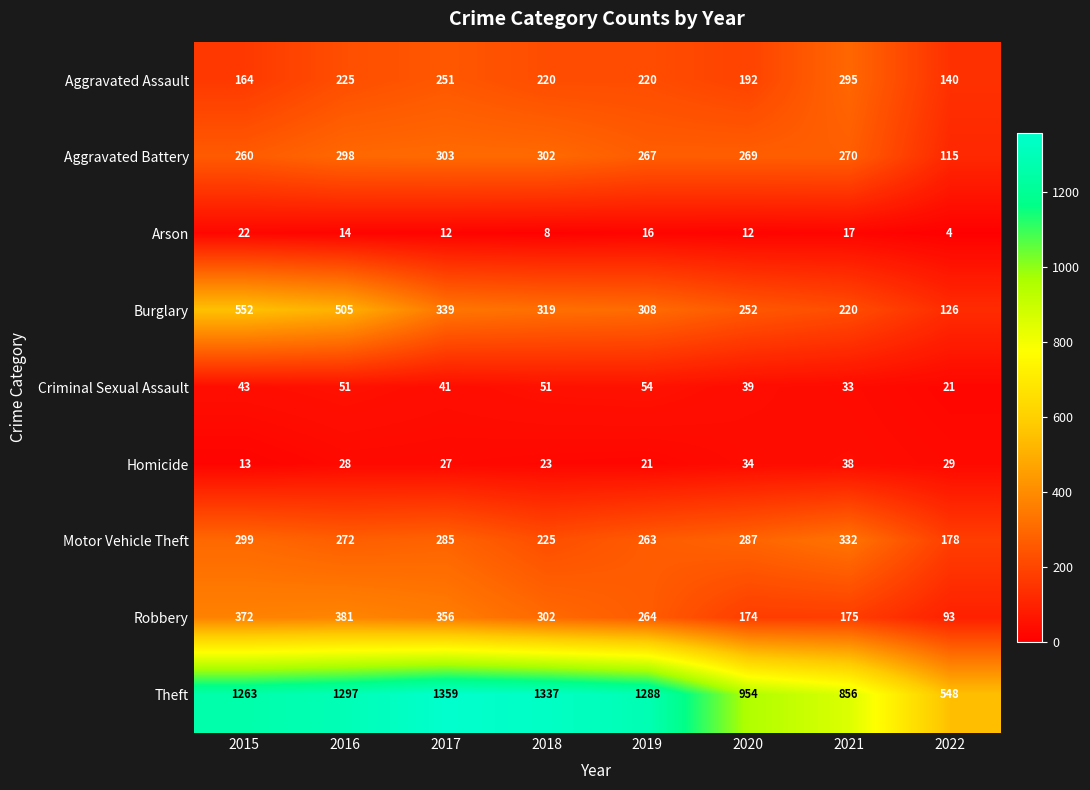

Where does the Theft series first go above 1288?

2016